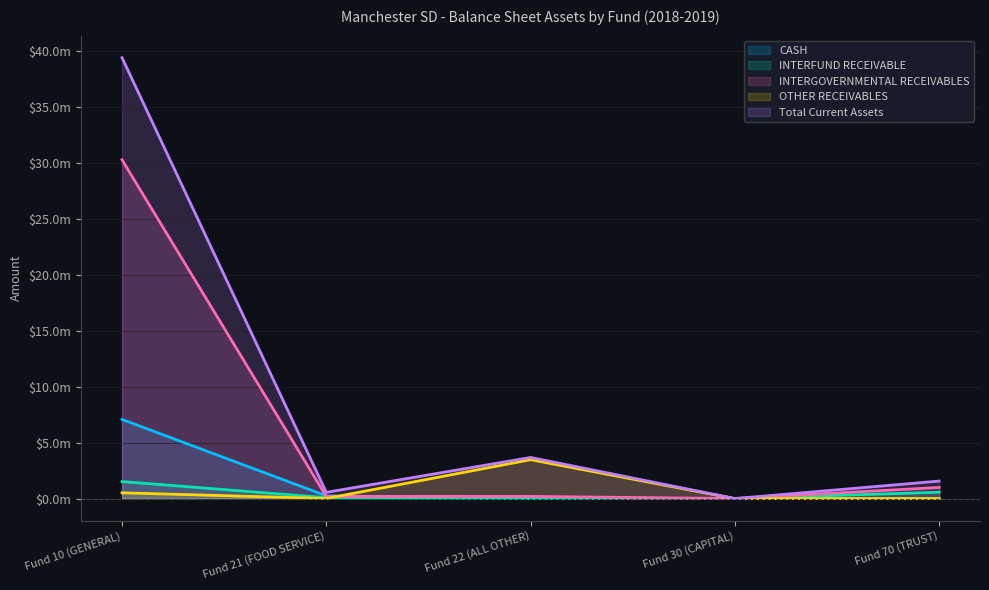

Is it true that INTERGOVERNMENTAL RECEIVABLES equals 186187.8 at Fund 21 (FOOD SERVICE)?

True